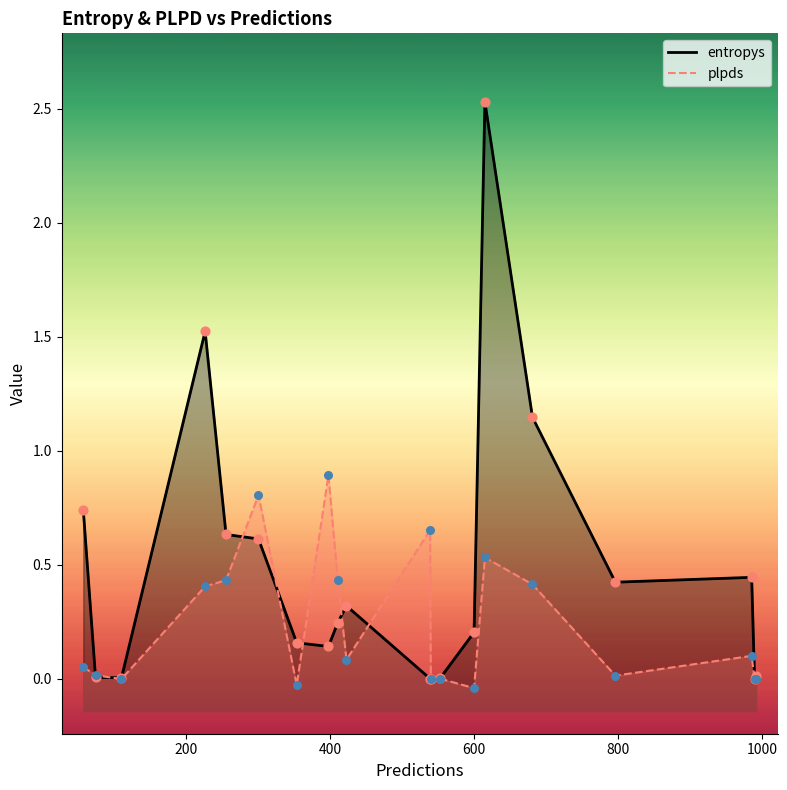

Which series has the widest spread of Y values?

entropys